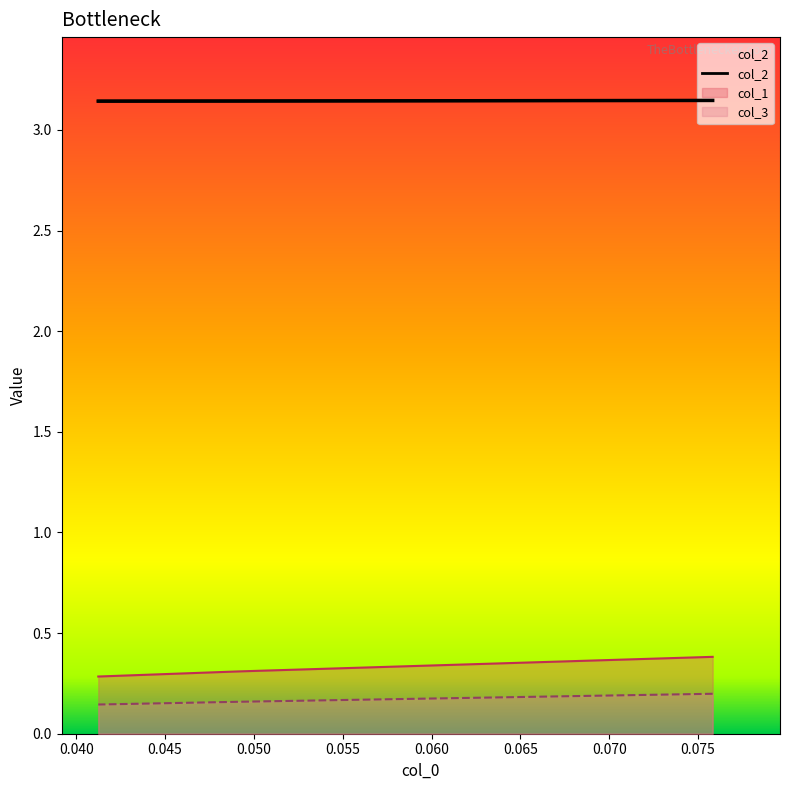

Count the col_1 values in the range 0 to 1.

3